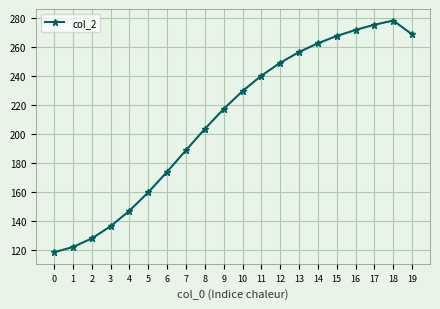

The value at 15 is 267.7. True or false?

True